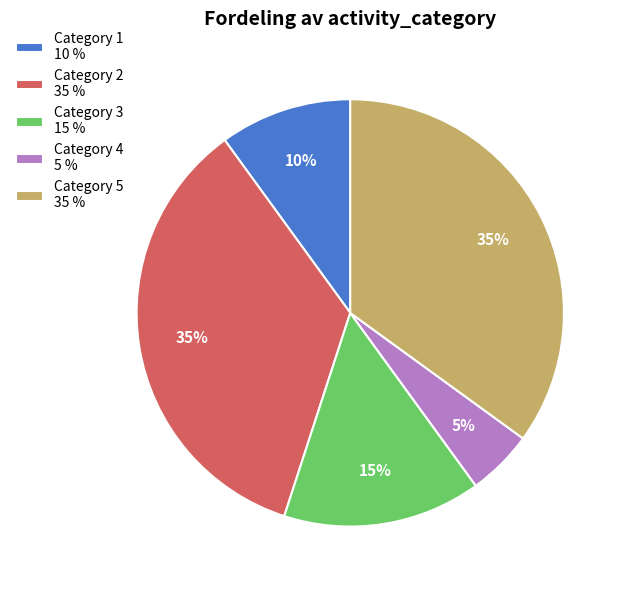

To the nearest percent, what is the difference between the largest and smallest slice percentages?

30%